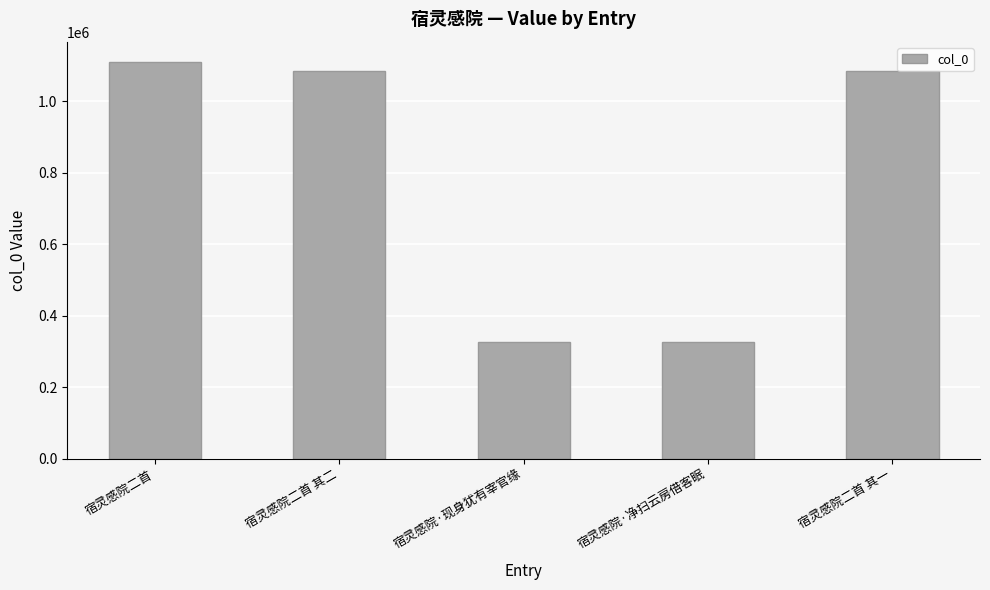

What is the ratio of the value at 宿灵感院二首 其二 to the value at 宿灵感院·现身犹有宰官缘?

3.3